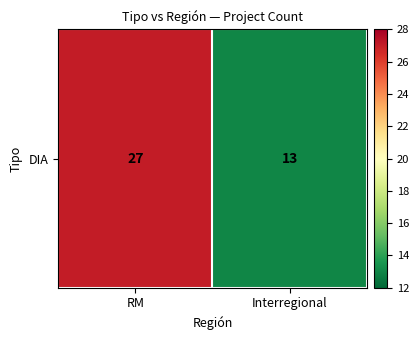

List the labels in order of value, largest first.

RM, Interregional